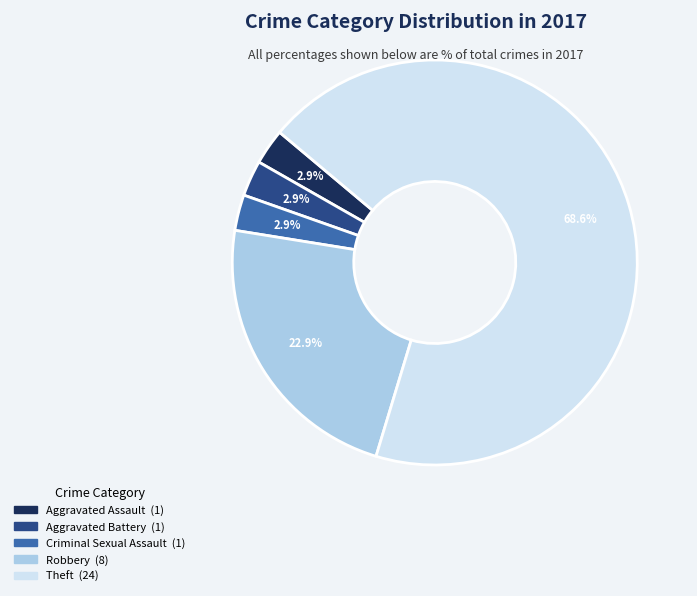

Is there a majority slice in this chart?

Yes